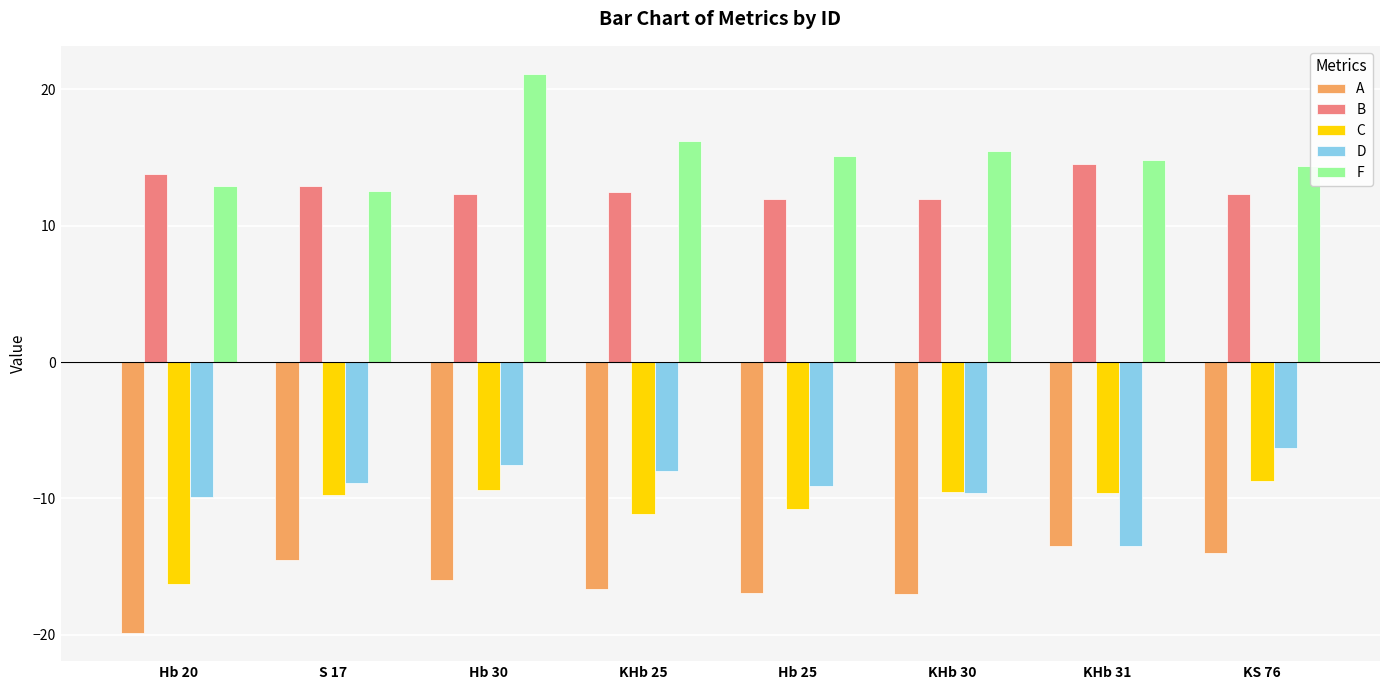

Rank the series by their maximum value, from lowest to highest.

A, C, D, B, F